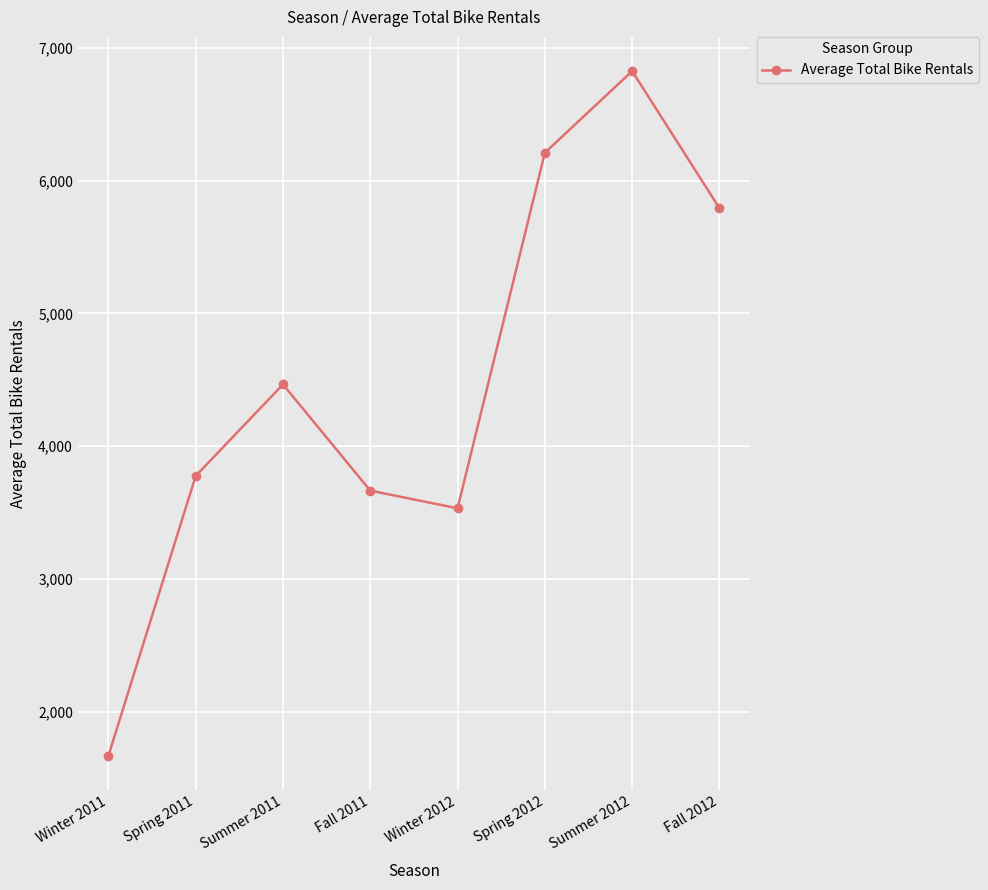

What is the label of the 6th point from the right?

Summer 2011